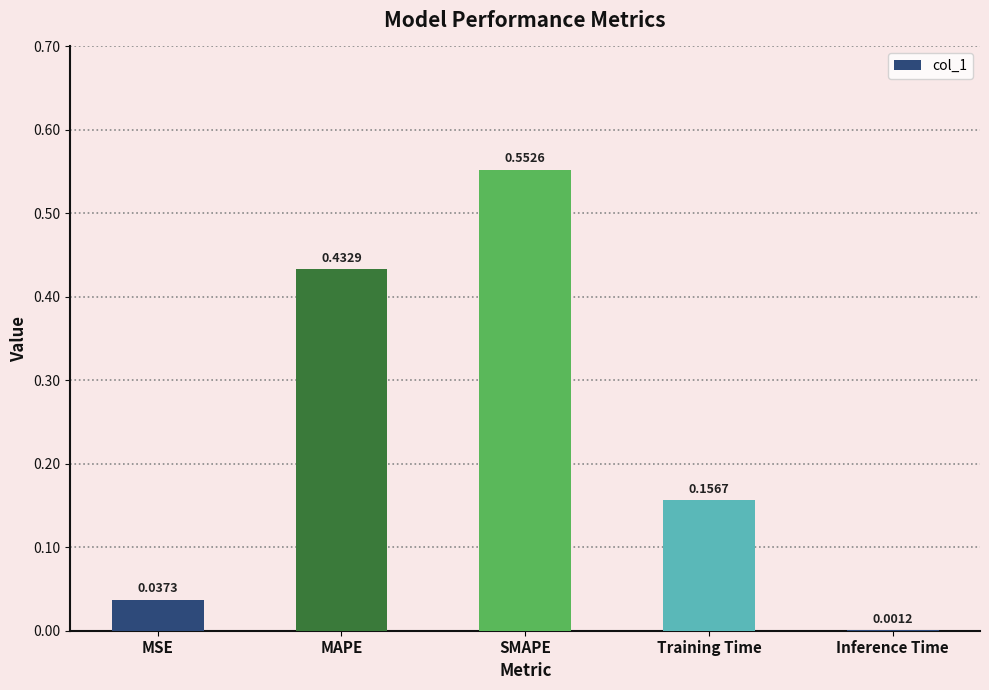

Between MAPE and Inference Time, which is larger?

MAPE